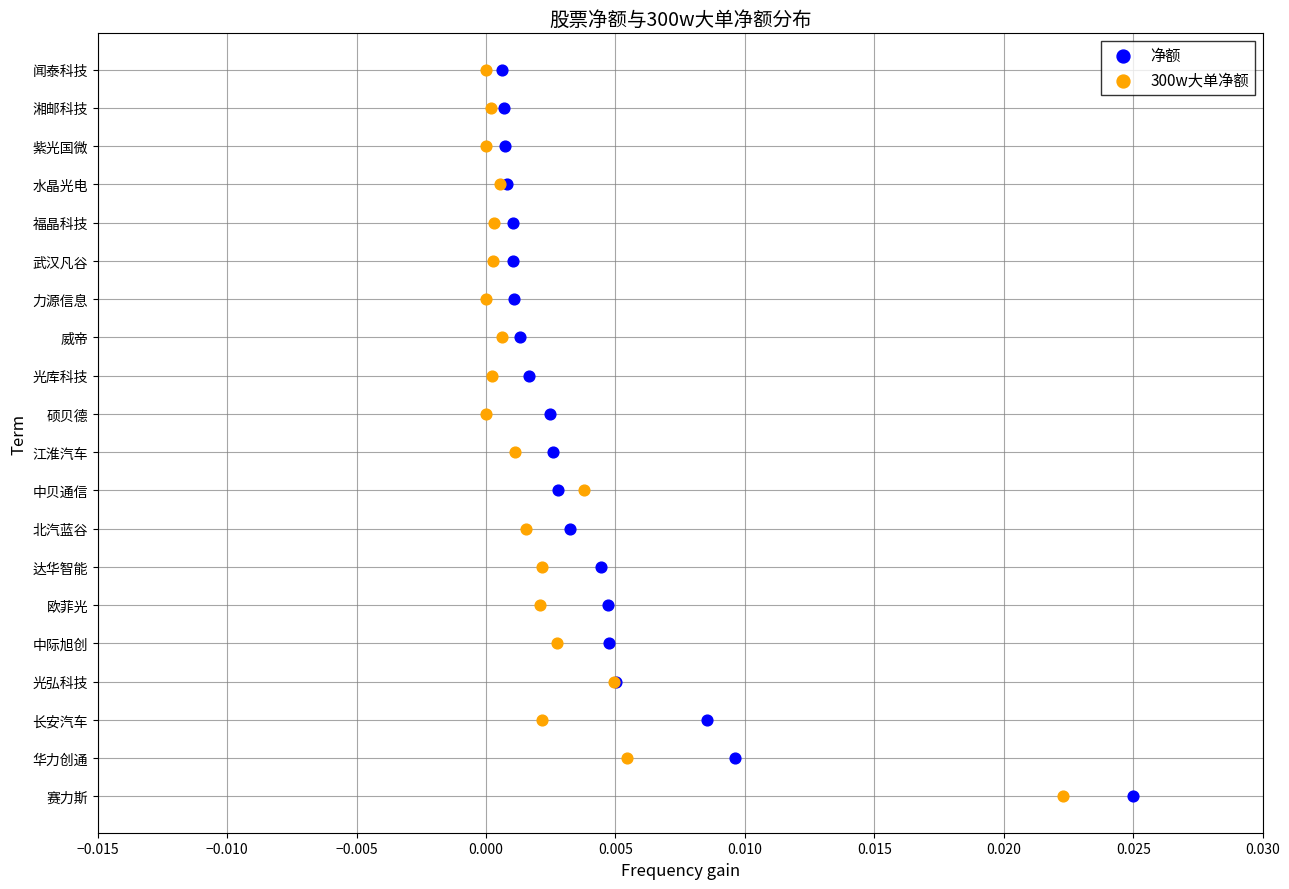

What are all the series names shown in the legend?

净额, 300w大单净额